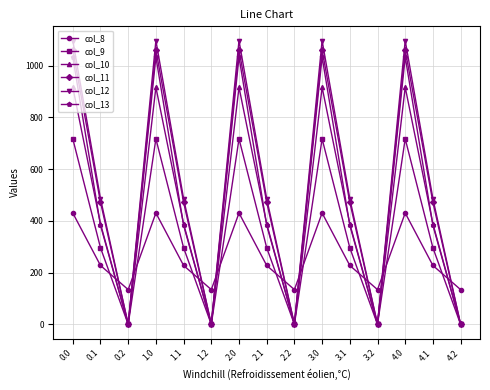

Reading left to right, transcribe all the data shown in this chart.

col_8: 0.0=430.3	0.1=227.5	0.2=134.2	1.0=430.3	1.1=227.5	1.2=134.2	2.0=430.3	2.1=227.5	2.2=134.2	3.0=430.3	3.1=227.5	3.2=134.2	4.0=430.3	4.1=227.5	4.2=134.2
col_9: 0.0=716.9	0.1=295.9	0.2=0.0	1.0=716.9	1.1=295.9	1.2=0.0	2.0=716.9	2.1=295.9	2.2=0.0	3.0=716.9	3.1=295.9	3.2=0.0	4.0=716.9	4.1=295.9	4.2=0.0
col_10: 0.0=916.2	0.1=388.1	0.2=0.0	1.0=916.2	1.1=388.1	1.2=0.0	2.0=916.2	2.1=388.1	2.2=0.0	3.0=916.2	3.1=388.1	3.2=0.0	4.0=916.2	4.1=388.1	4.2=0.0
col_11: 0.0=1060.3	0.1=471.7	0.2=0.0	1.0=1060.3	1.1=471.7	1.2=0.0	2.0=1060.3	2.1=471.7	2.2=0.0	3.0=1060.3	3.1=471.7	3.2=0.0	4.0=1060.3	4.1=471.7	4.2=0.0
col_12: 0.0=1096.7	0.1=485.4	0.2=0.0	1.0=1096.7	1.1=485.4	1.2=0.0	2.0=1096.7	2.1=485.4	2.2=0.0	3.0=1096.7	3.1=485.4	3.2=0.0	4.0=1096.7	4.1=485.4	4.2=0.0
col_13: 0.0=1032.9	0.1=382.7	0.2=0.0	1.0=1032.9	1.1=382.7	1.2=0.0	2.0=1032.9	2.1=382.7	2.2=0.0	3.0=1032.9	3.1=382.7	3.2=0.0	4.0=1032.9	4.1=382.7	4.2=0.0